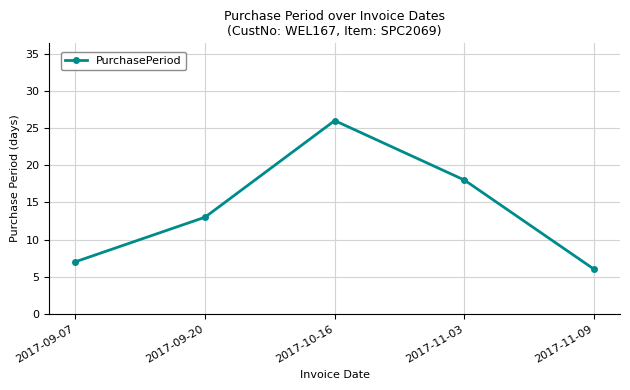

Rank the categories by value from highest to lowest.

2017-10-16, 2017-11-03, 2017-09-20, 2017-09-07, 2017-11-09